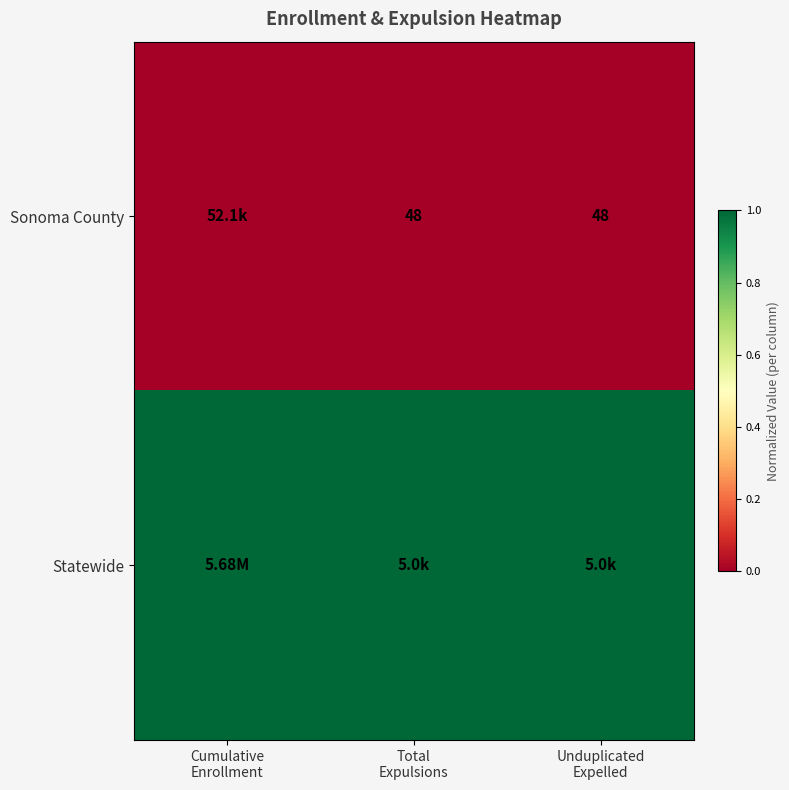

The Sonoma County series shows 0 at Unduplicated Expelled. True or false?

True